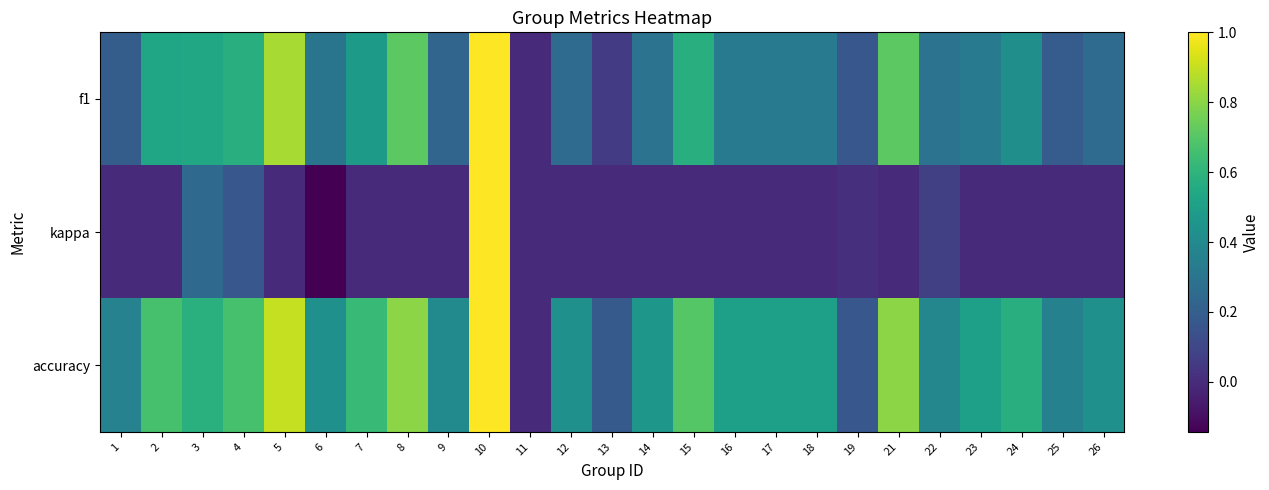

Reading left to right, transcribe all the data shown in this chart.

f1: 1=0.2	2=0.5	3=0.5	4=0.6	5=0.9	6=0.3	7=0.5	8=0.7	9=0.2	10=1.0	11=0.0	12=0.3	13=0.1	14=0.3	15=0.6	16=0.3	17=0.3	18=0.3	19=0.2	21=0.7	22=0.3	23=0.3	24=0.4	25=0.2	26=0.3
kappa: 1=0.0	2=0.0	3=0.2	4=0.2	5=0.0	6=-0.1	7=0.0	8=0.0	9=0.0	10=1.0	11=0.0	12=0.0	13=0.0	14=0.0	15=0.0	16=0.0	17=0.0	18=0.0	19=0.0	21=0.0	22=0.1	23=0.0	24=0.0	25=0.0	26=0.0
accuracy: 1=0.4	2=0.7	3=0.6	4=0.7	5=0.9	6=0.4	7=0.6	8=0.8	9=0.4	10=1.0	11=0.0	12=0.4	13=0.2	14=0.5	15=0.7	16=0.5	17=0.5	18=0.5	19=0.2	21=0.8	22=0.4	23=0.5	24=0.6	25=0.4	26=0.4